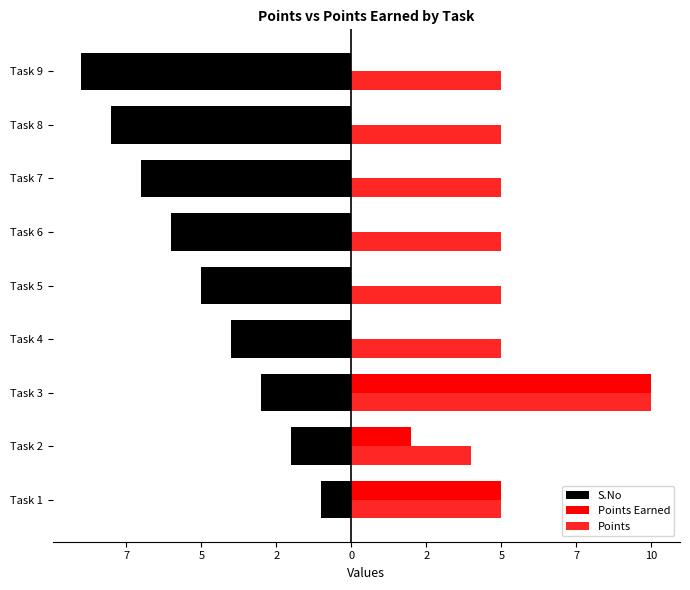

What is the difference between the maximum and second lowest values in the Points Earned series?

10